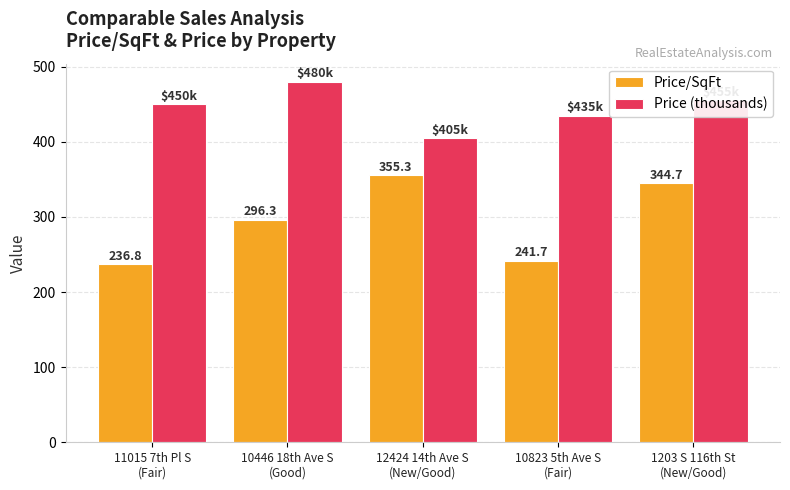

The Price (thousands) series shows 251.8 at 11015 7th Pl S
(Fair). True or false?

False